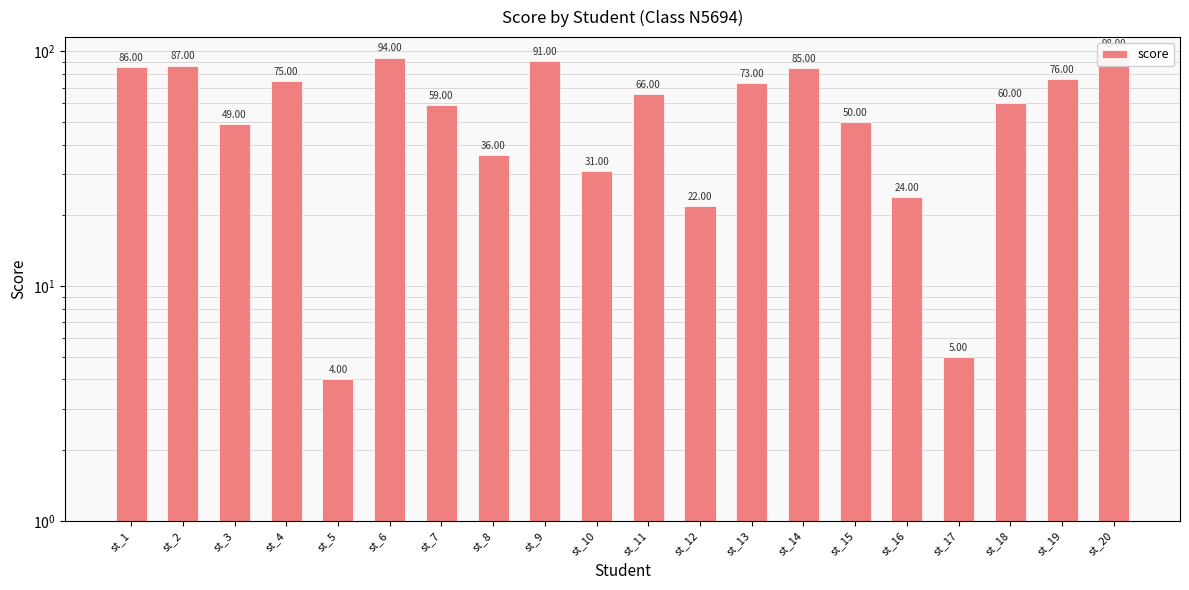

What is the value of the 10th bar from the left?

31